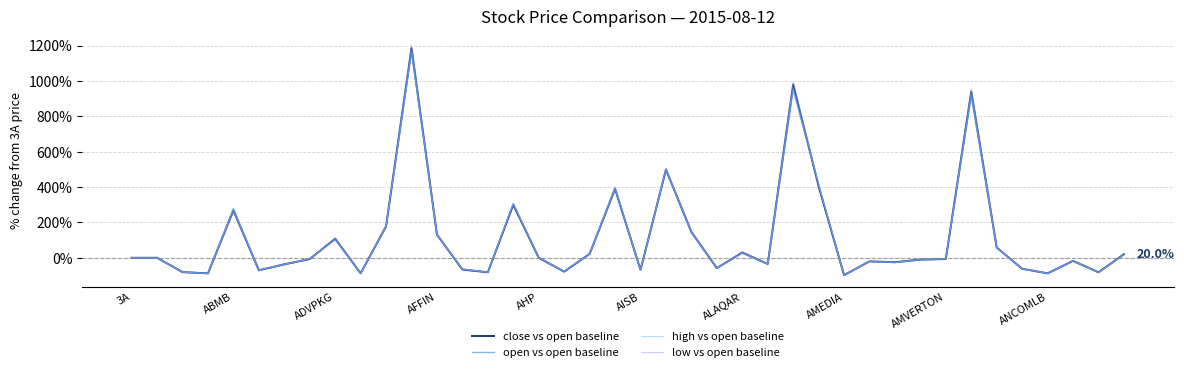

What is the difference between the second highest and second lowest values in the close vs open baseline series?

1068.0